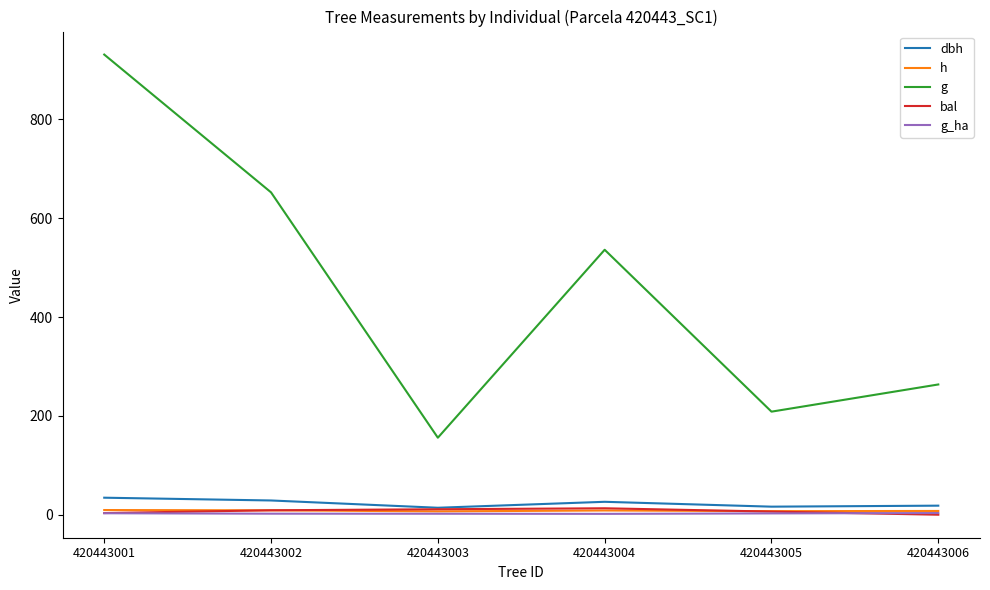

What is the total value across all series at 420443006?

292.9